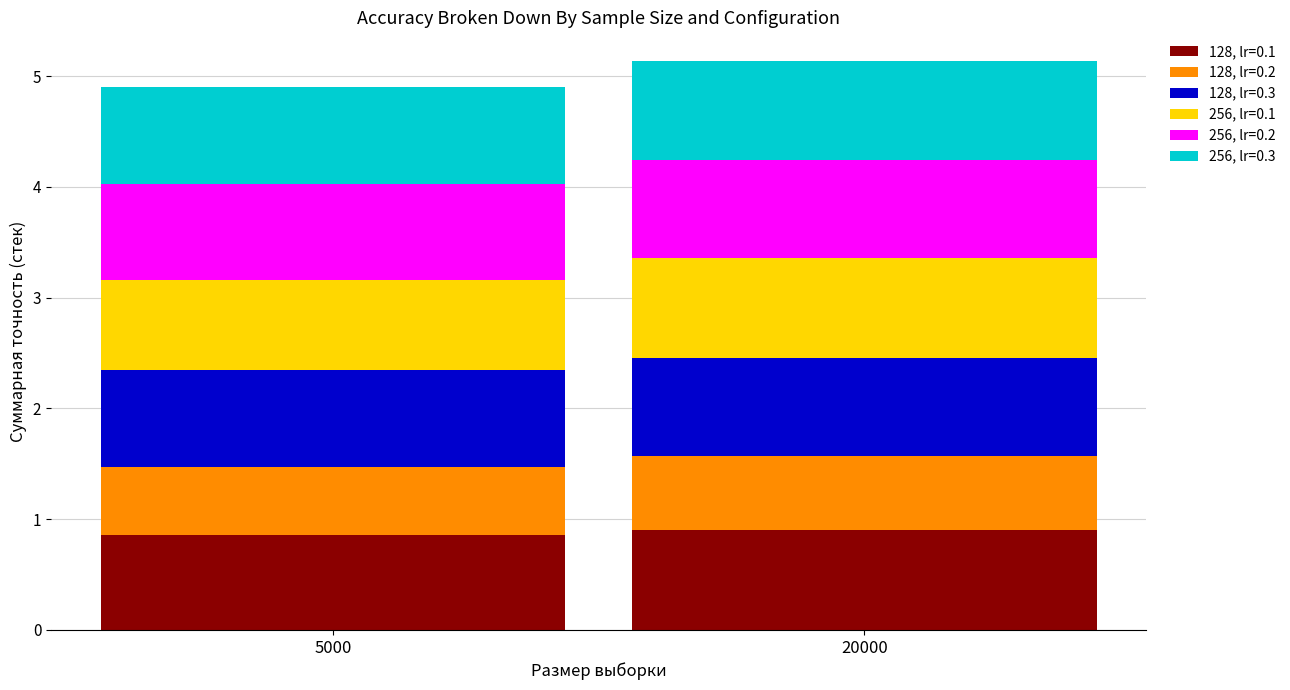

What is the highest value of the 128, lr=0.1 series?

0.9